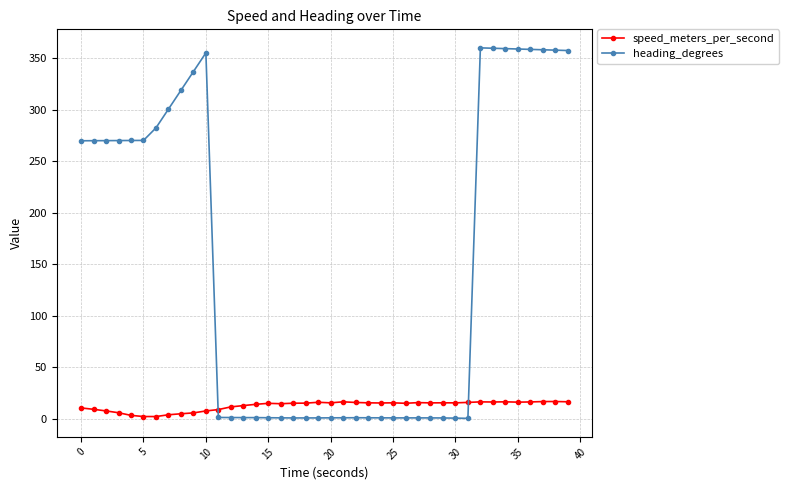

What is the maximum value shown in the chart?

359.9